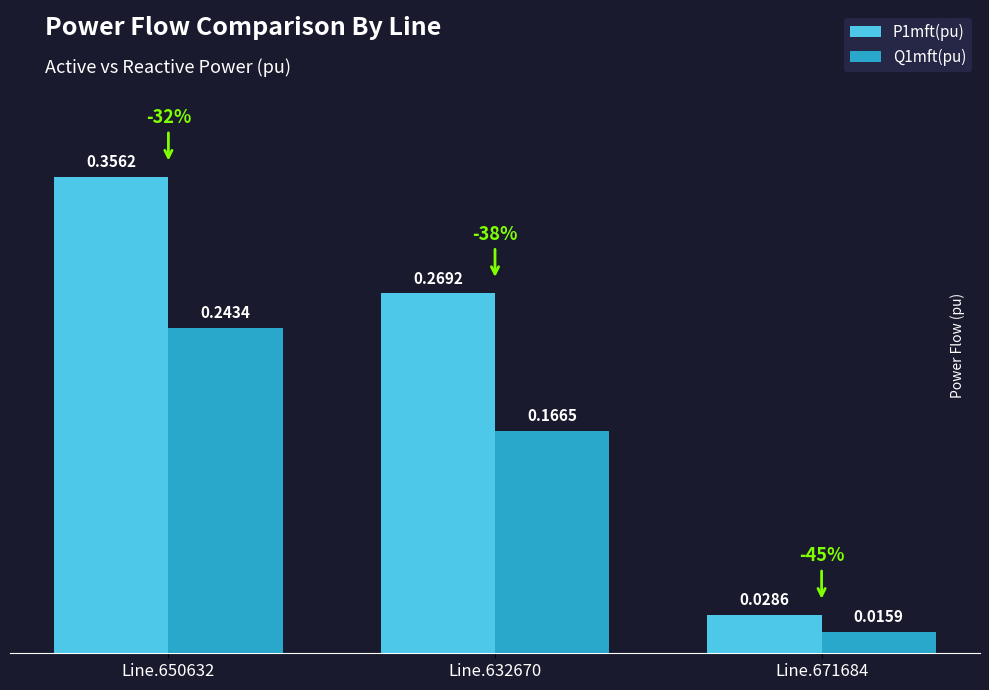

Rank the categories by Q1mft(pu) value from lowest to highest.

Line.671684, Line.632670, Line.650632